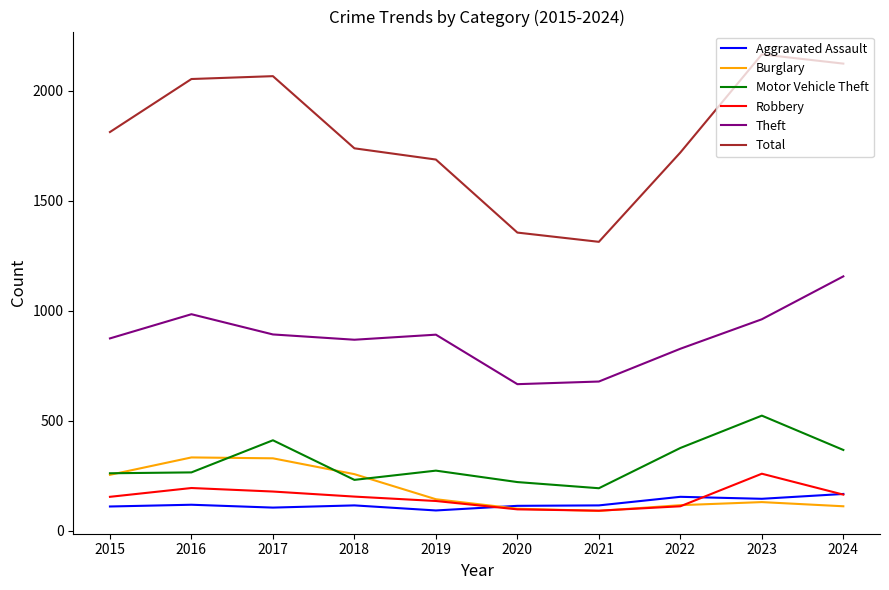

Which series has the largest total across all categories?

Total